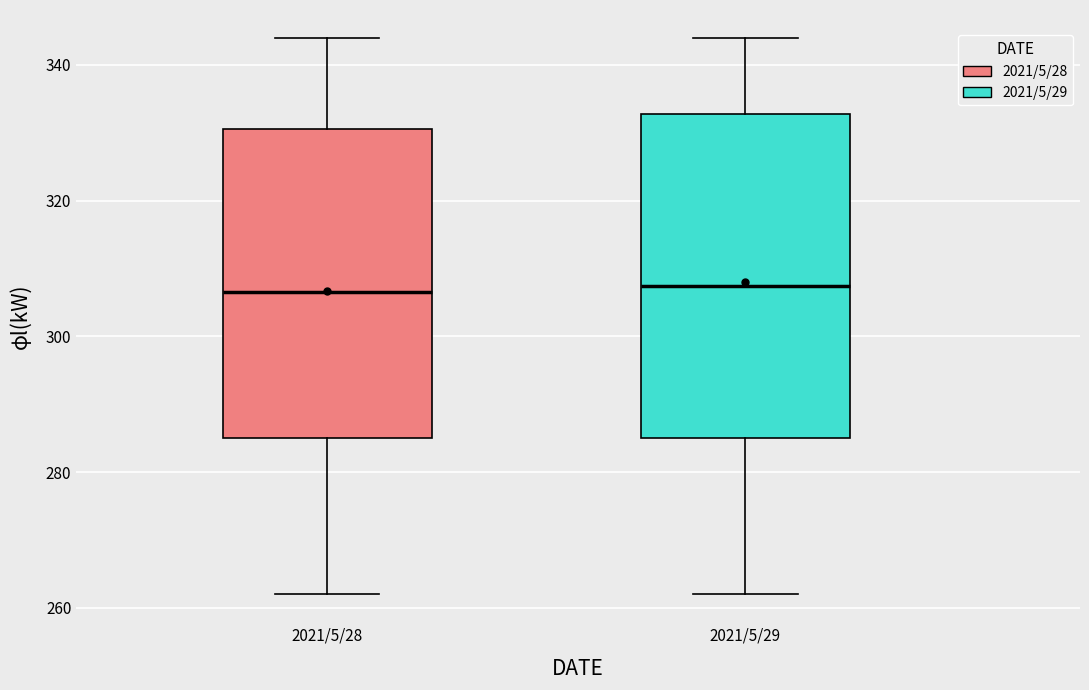

Reading left to right, transcribe this box plot: for each box, give where its median line is, the range the box spans, and where its two whiskers end, as read against the y-axis. The values are not printed on the chart, so give them approximately, as read against the axis.

2021/5/28: median 306, box 286 to 330, whiskers 262 to 344
2021/5/29: median 308, box 286 to 332, whiskers 262 to 344